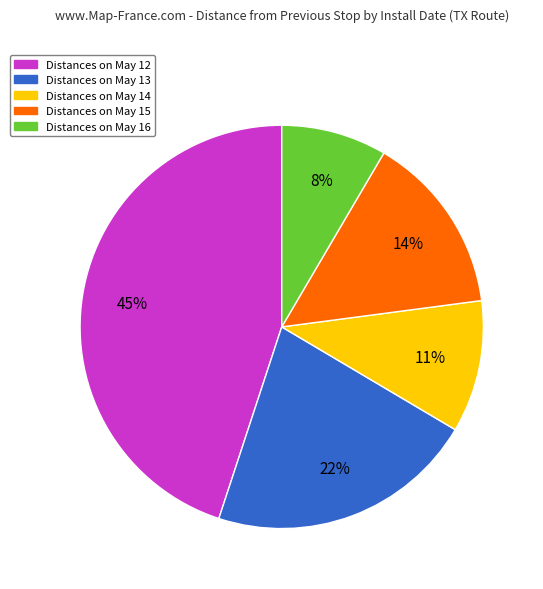

What is the ratio of the value at Distances on May 13 to the value at Distances on May 14?

2.0